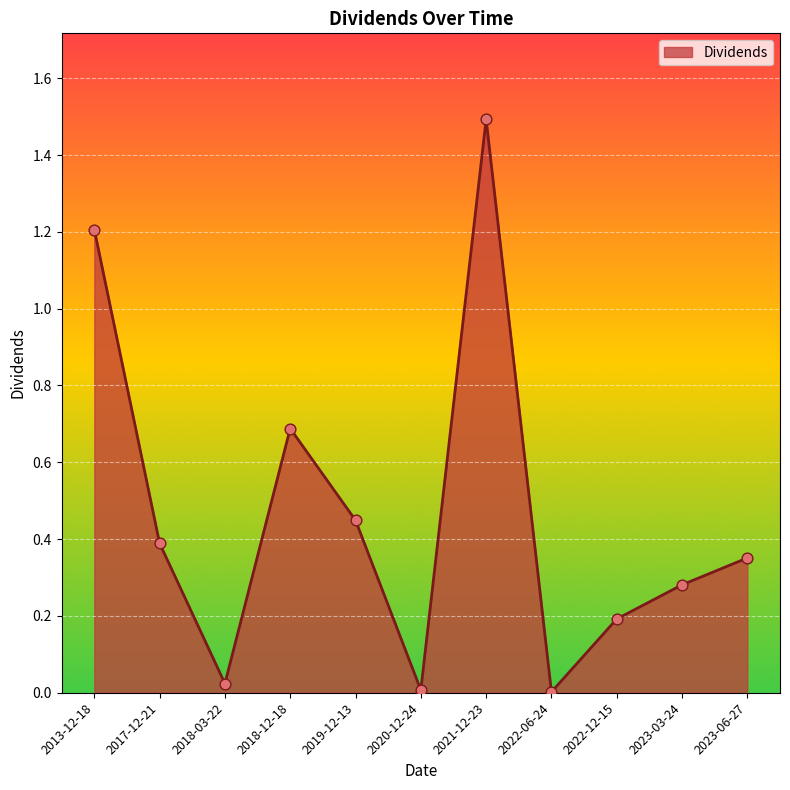

What is the change in value from 2013-12-18 to 2018-03-22?

-1.2